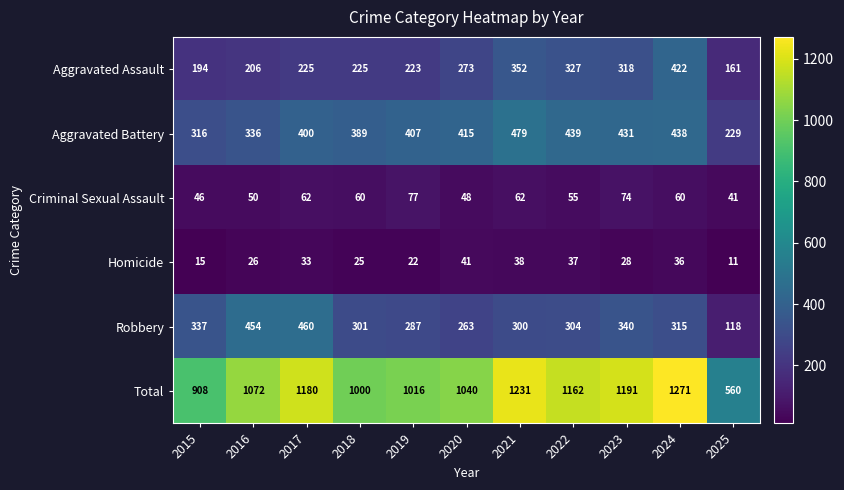

How many categories are shown in the chart?

11